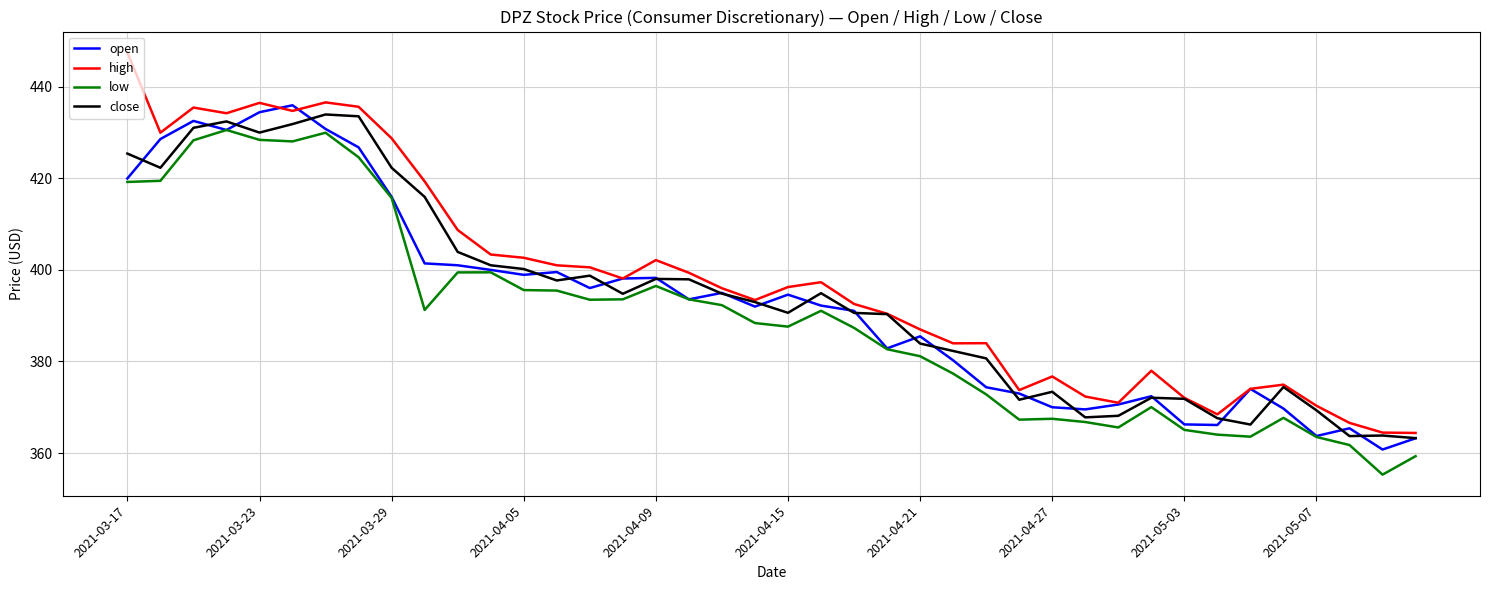

What is the greatest value displayed?

447.5